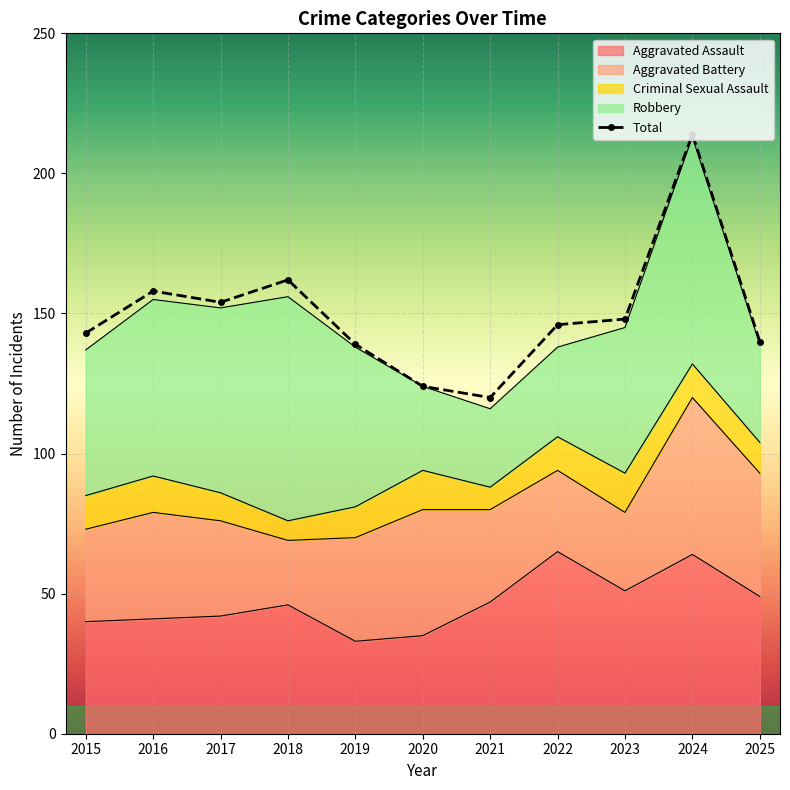

What is the minimum value for Aggravated Battery?

23